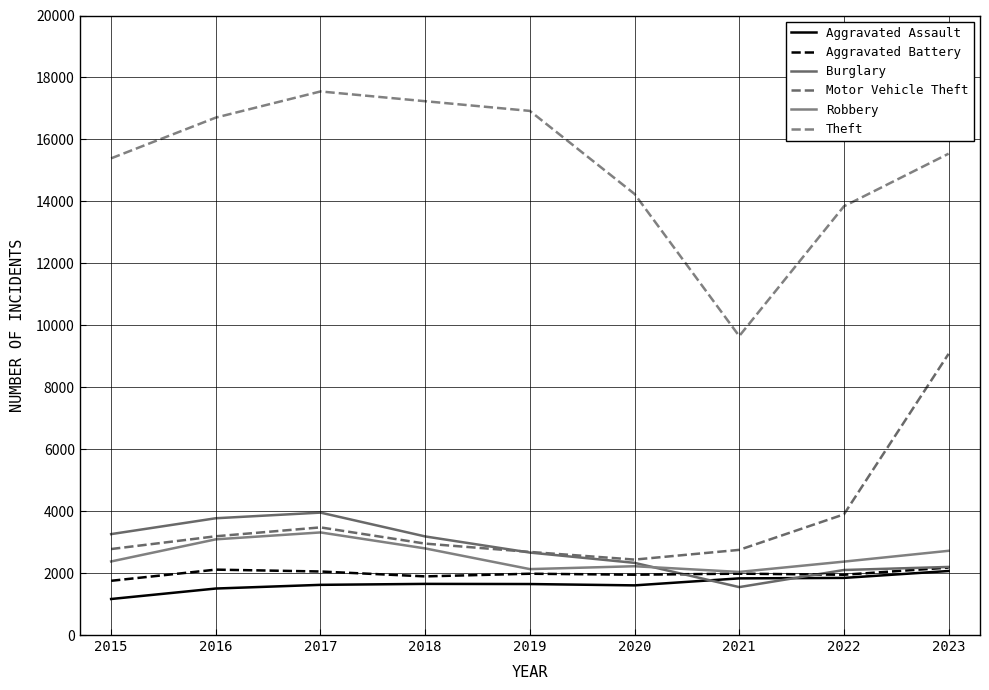

Reading right to left, extract all data points from this chart.

Aggravated Assault: 2023=2067	2022=1844	2021=1829	2020=1603	2019=1646	2018=1651	2017=1620	2016=1501	2015=1163
Aggravated Battery: 2023=2177	2022=1946	2021=1981	2020=1947	2019=1979	2018=1893	2017=2051	2016=2111	2015=1751
Burglary: 2023=2198	2022=2099	2021=1547	2020=2330	2019=2662	2018=3183	2017=3952	2016=3770	2015=3258
Motor Vehicle Theft: 2023=9078	2022=3895	2021=2749	2020=2435	2019=2683	2018=2951	2017=3475	2016=3188	2015=2776
Robbery: 2023=2719	2022=2370	2021=2037	2020=2221	2019=2128	2018=2796	2017=3312	2016=3089	2015=2375
Theft: 2023=15539	2022=13840	2021=9651	2020=14239	2019=16920	2018=17233	2017=17548	2016=16704	2015=15389